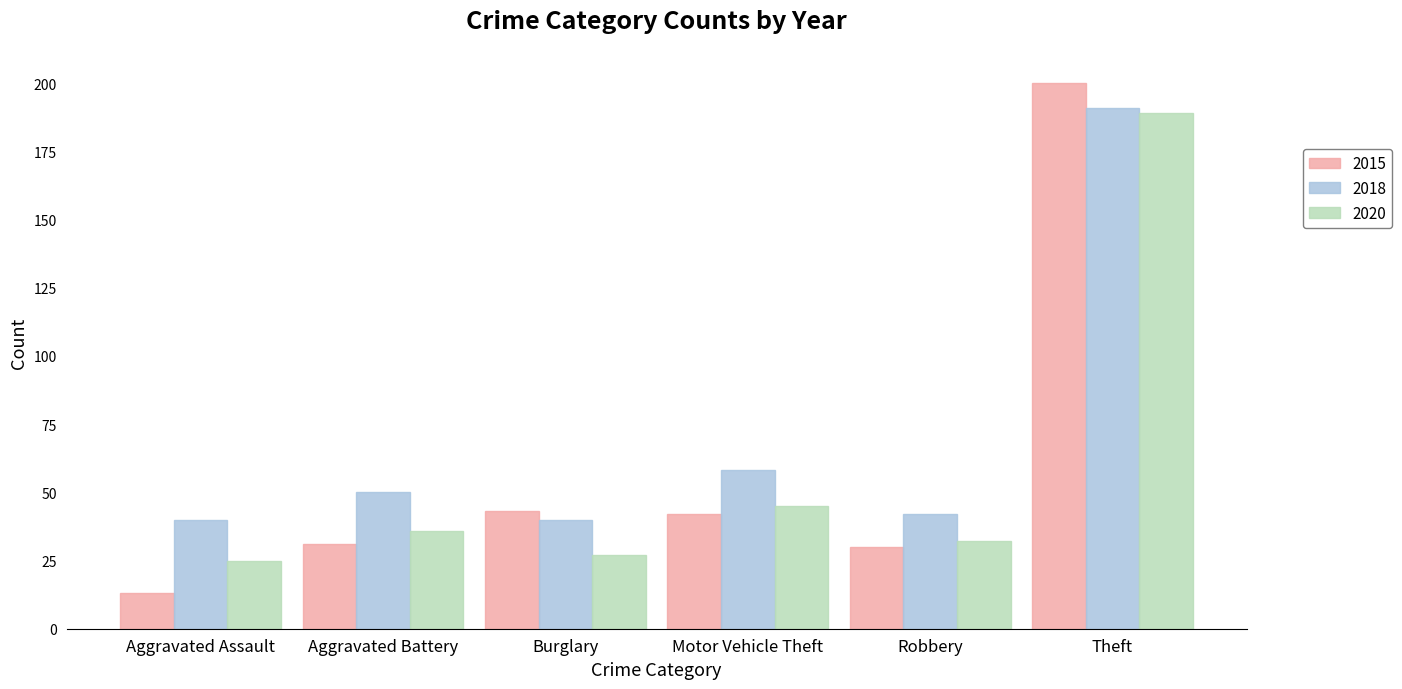

Is it true that 2018 equals 60 at Burglary?

False